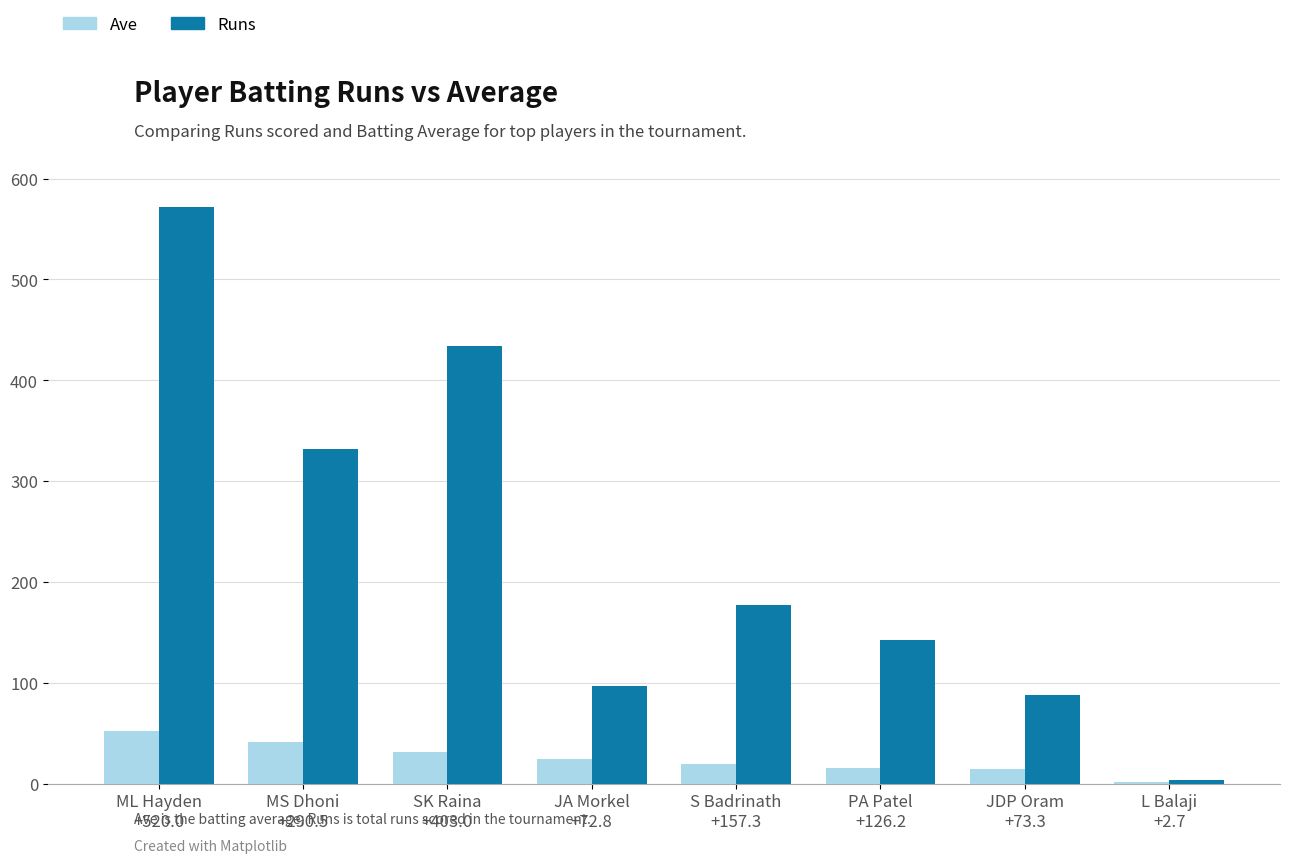

Which series has the largest total across all categories?

Runs